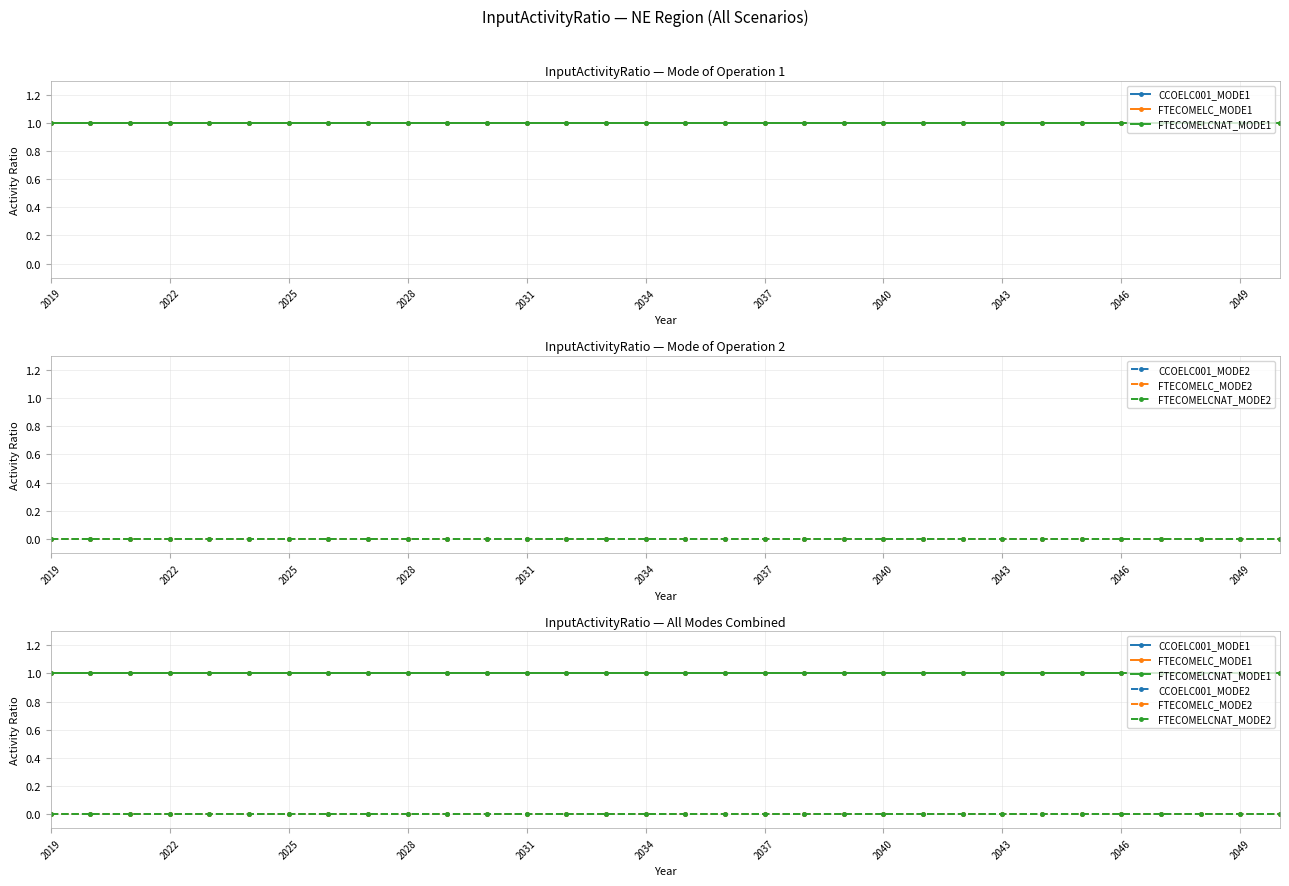

What is the highest value of the CCOELC001_MODE1 series?

1